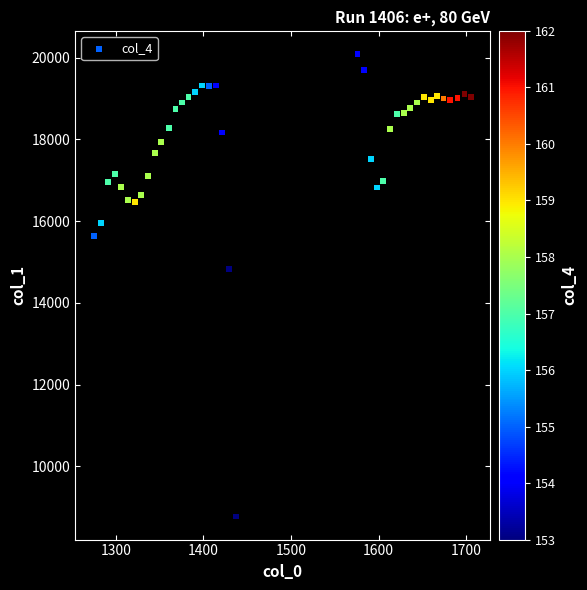

What Y value in the scatter plot is closest to 14430?

14822